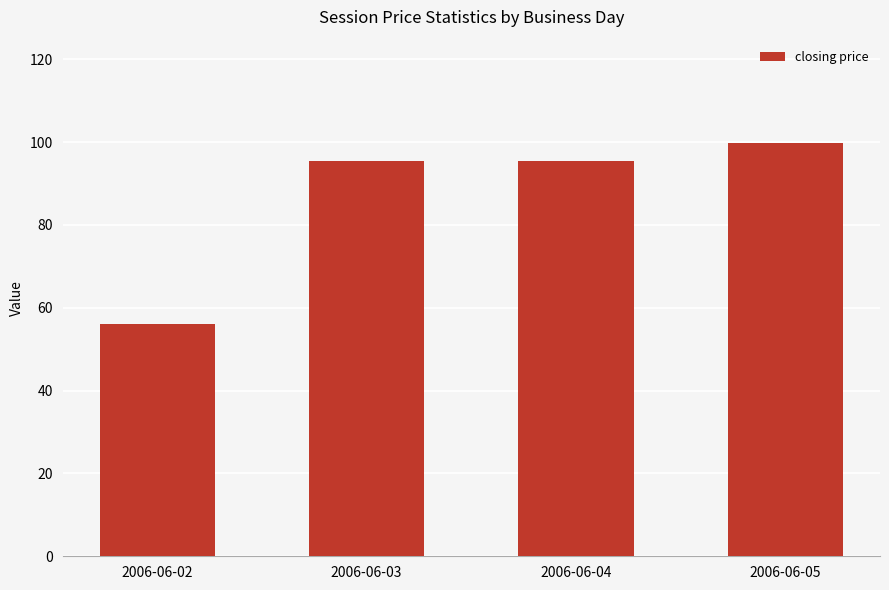

What is the change in value from 2006-06-02 to 2006-06-03?

+39.5